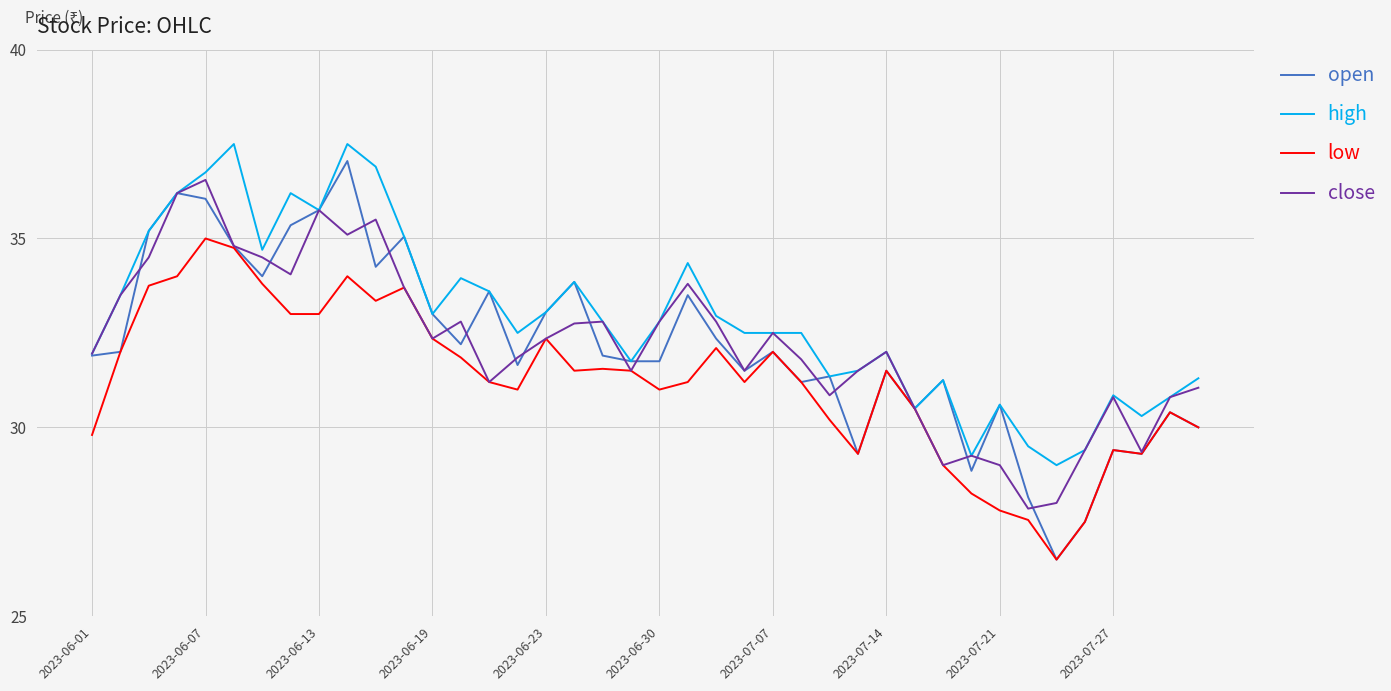

What is the lowest value of the low series?

26.5